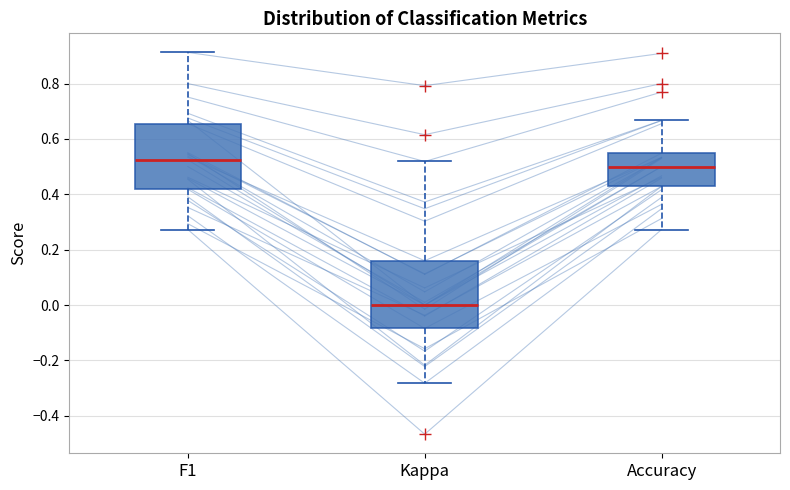

Reading left to right, read every box against the y-axis: the position of its median line, the range the box covers, and the ends of its whiskers. The values are not printed on the chart, so give them approximately, as read against the axis.

F1: median 0.52, box 0.42 to 0.66, whiskers 0.28 to 0.92
Kappa: median 0.00, box -0.08 to 0.16, whiskers -0.28 to 0.52
Accuracy: median 0.50, box 0.42 to 0.54, whiskers 0.28 to 0.66